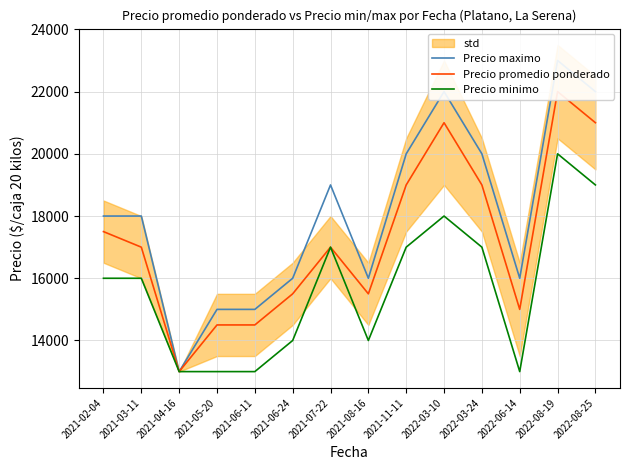

What position from the left is 2022-06-14?

12